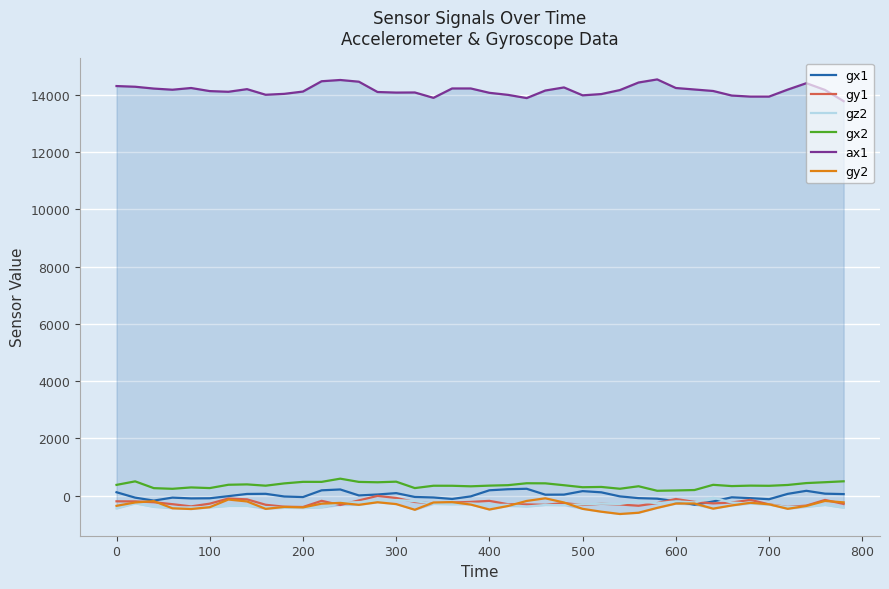

True or false: gy2 and gx2 cross at least once.

False